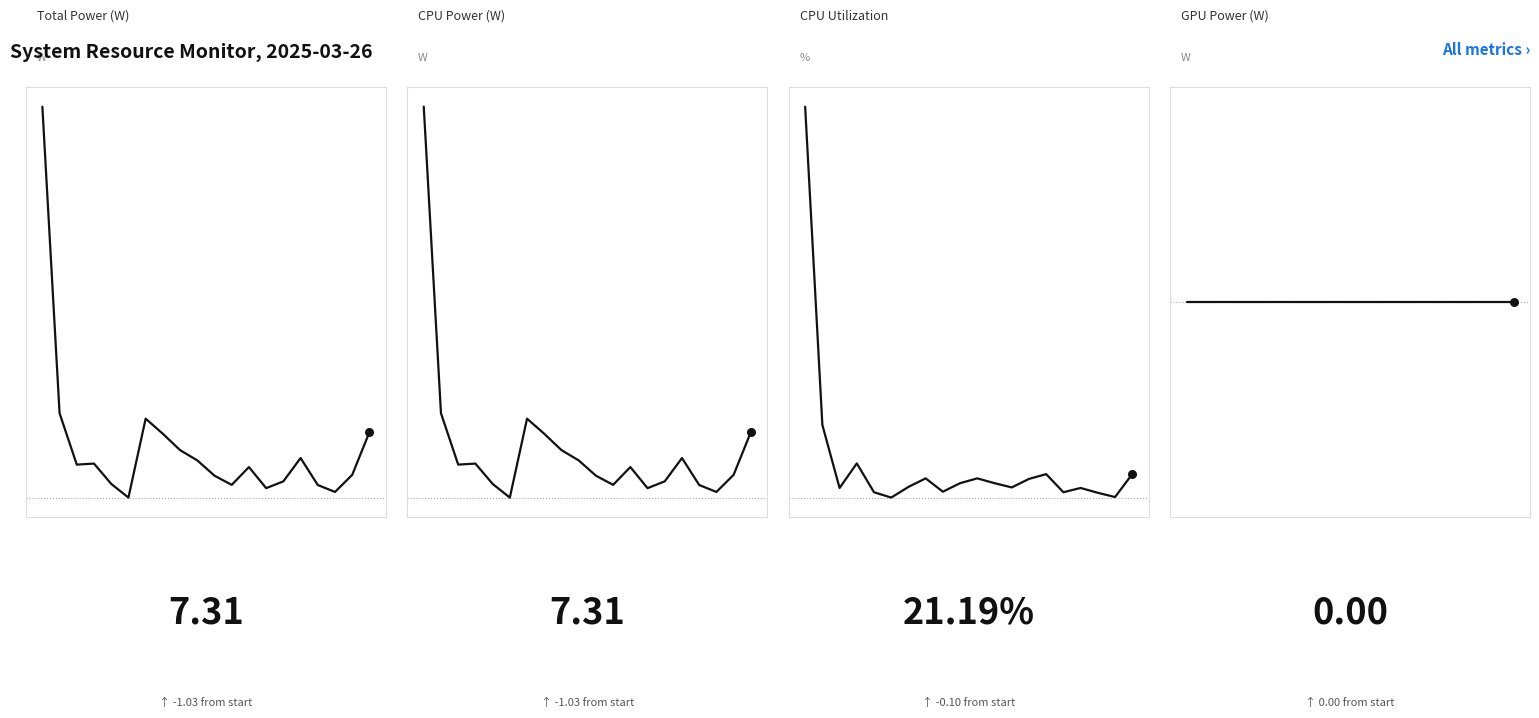

Which series reaches the minimum Y coordinate?

GPU Power